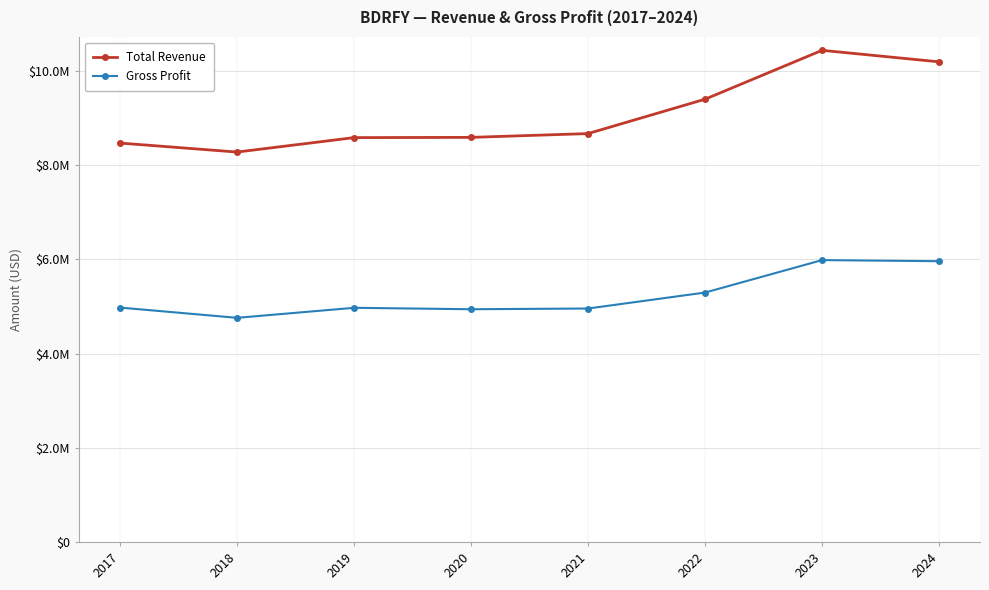

True or false: Gross Profit has more than 2 interior local peaks.

False